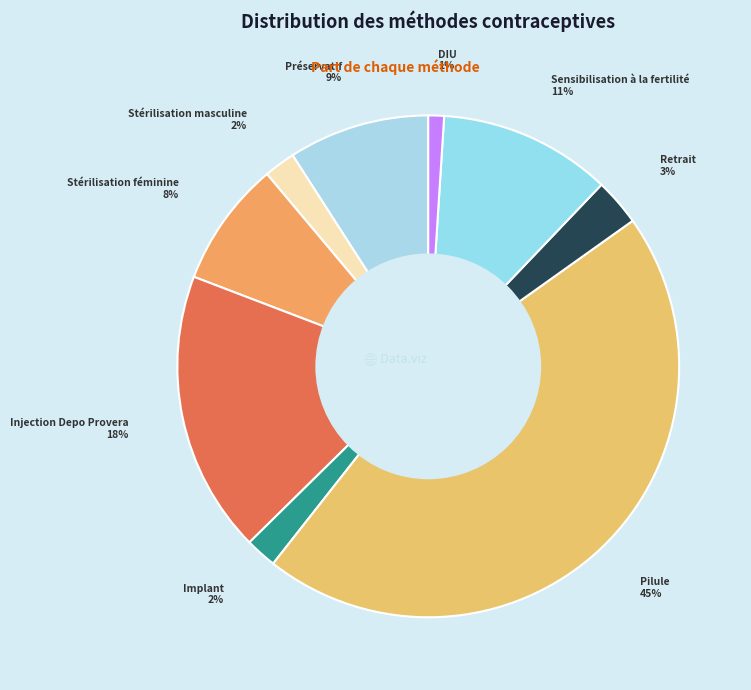

To the nearest percent, what is the difference between the largest and smallest slice percentages?

44%